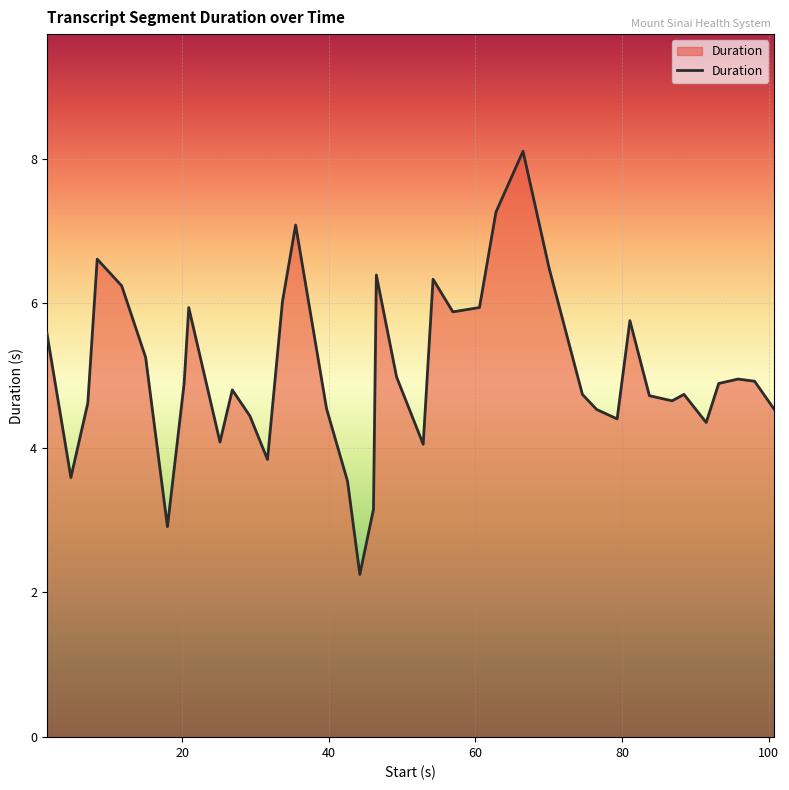

What is the maximum value shown in the chart?

8.1